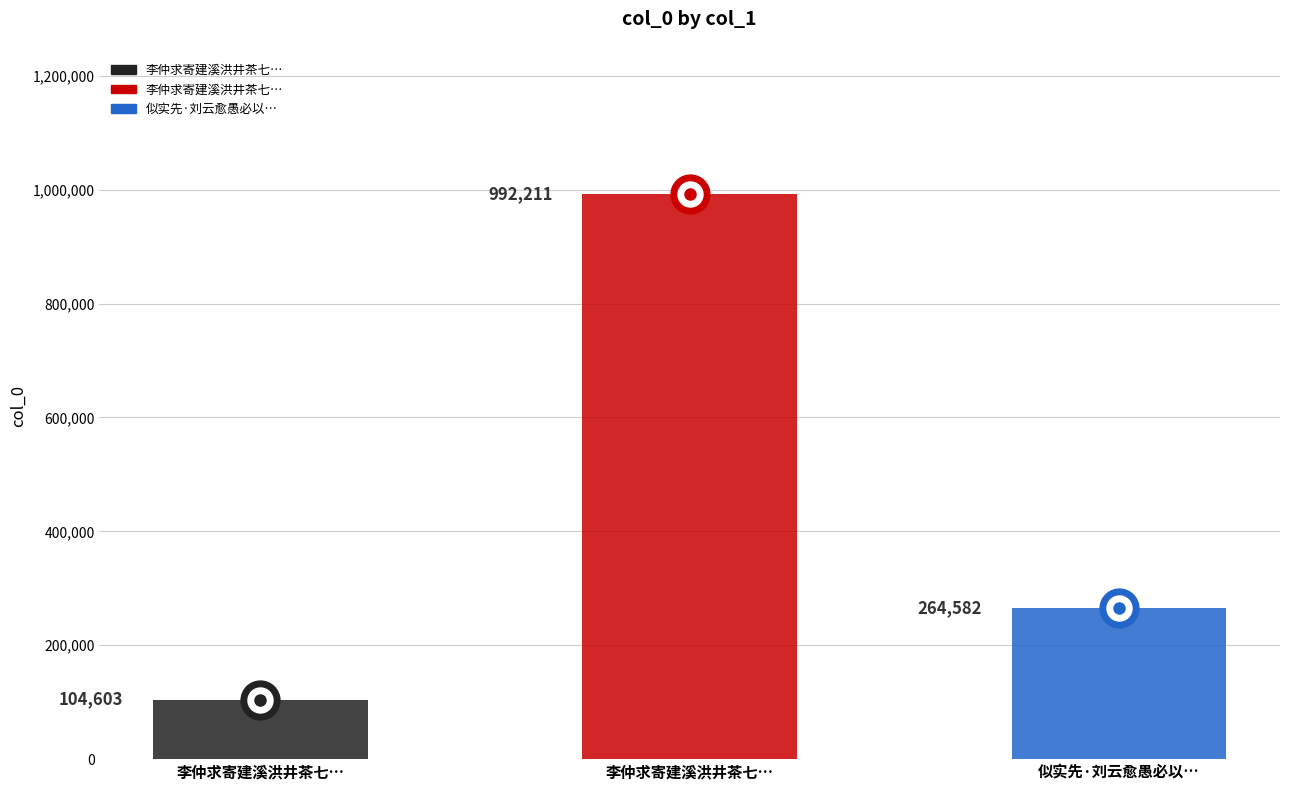

What is the label of the 3rd bar from the left?

似实先·刘云愈愚必以学